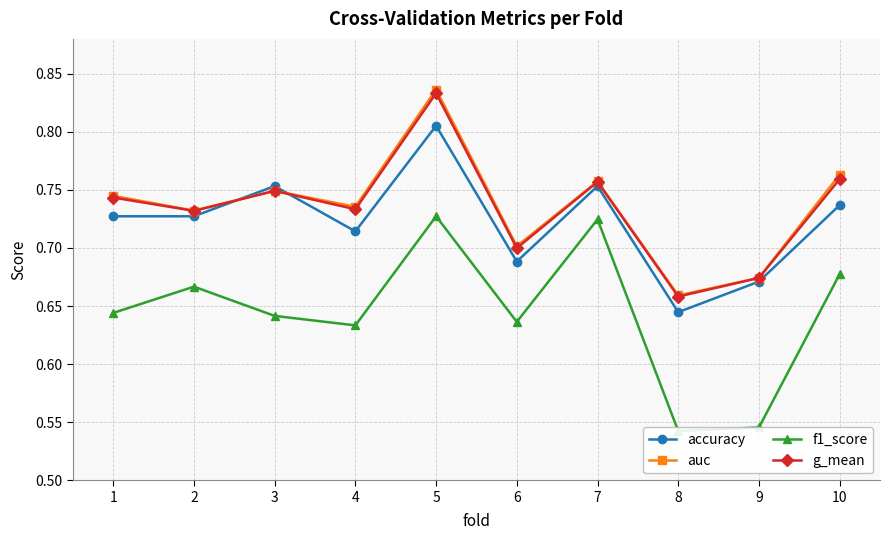

What is the average value of the f1_score series?

0.6